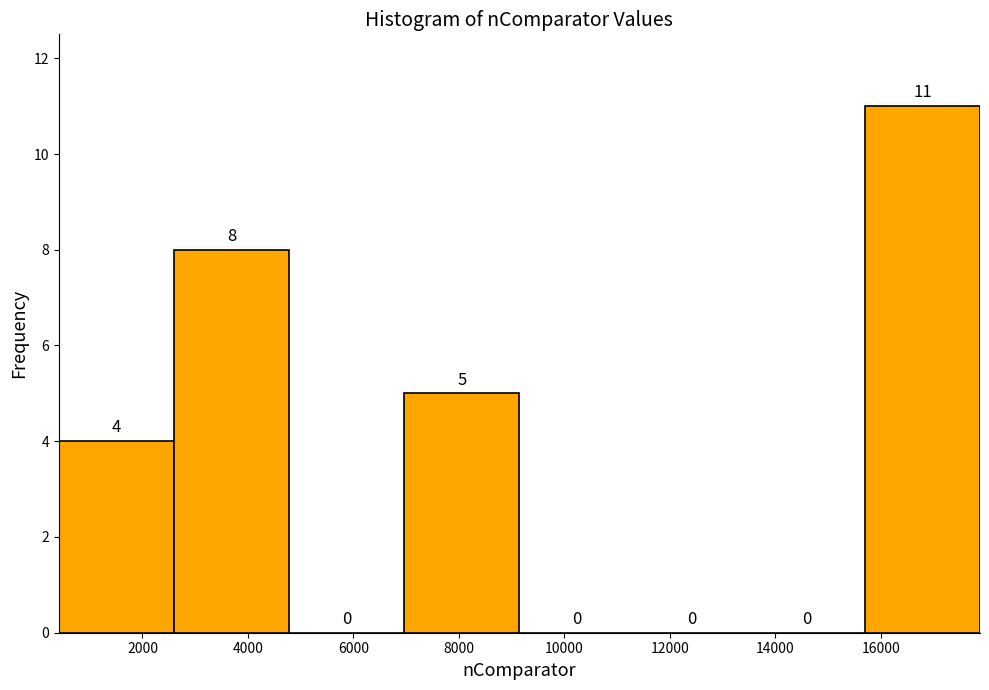

Over which range of the x-axis is the bar tallest?

15600 to 17800